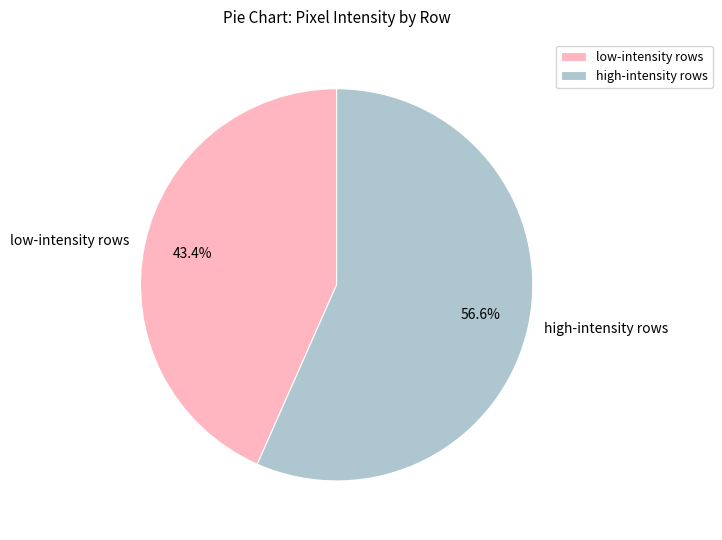

Which category has the biggest portion of the pie?

high-intensity rows